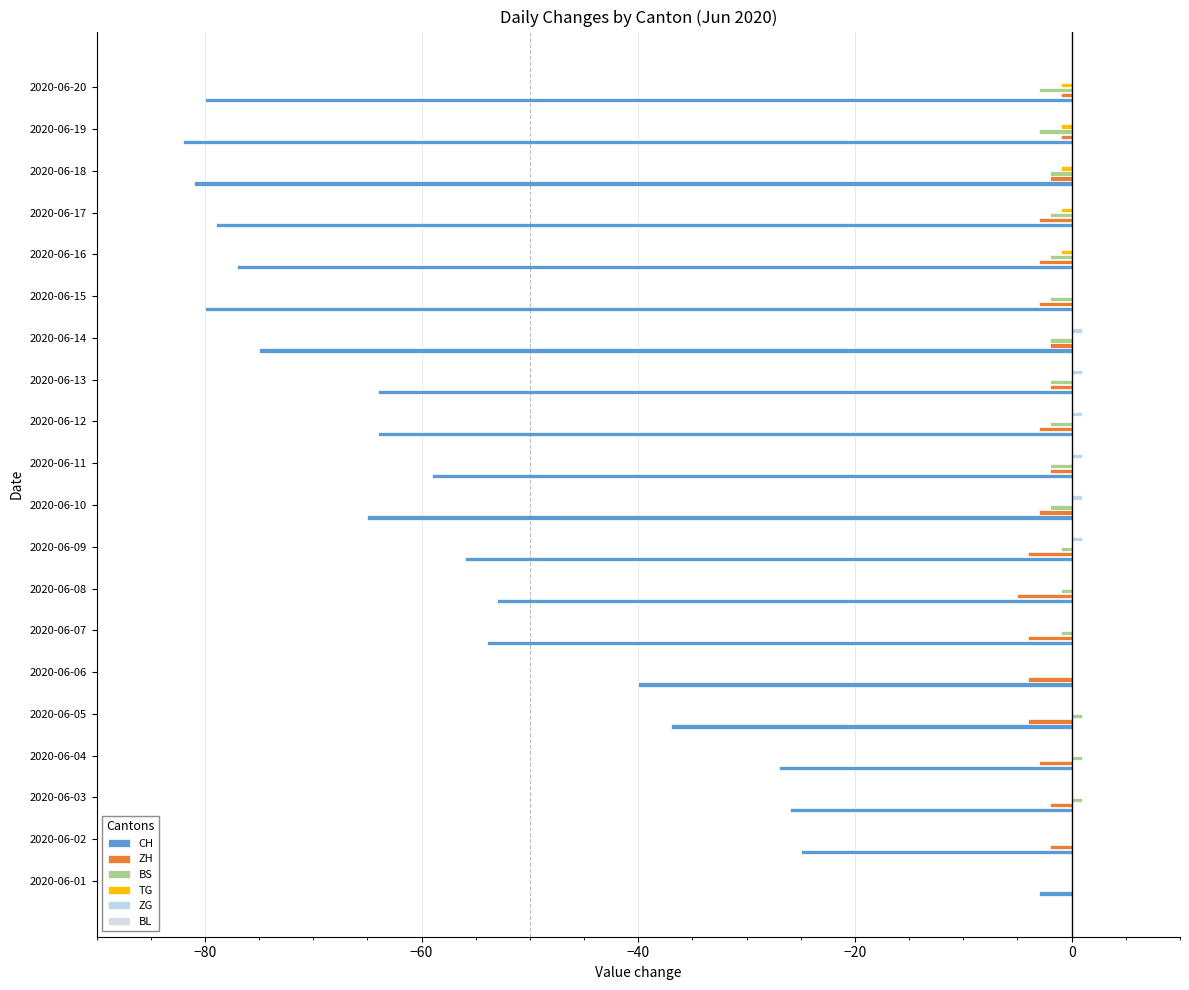

How many distinct data groups are displayed?

5